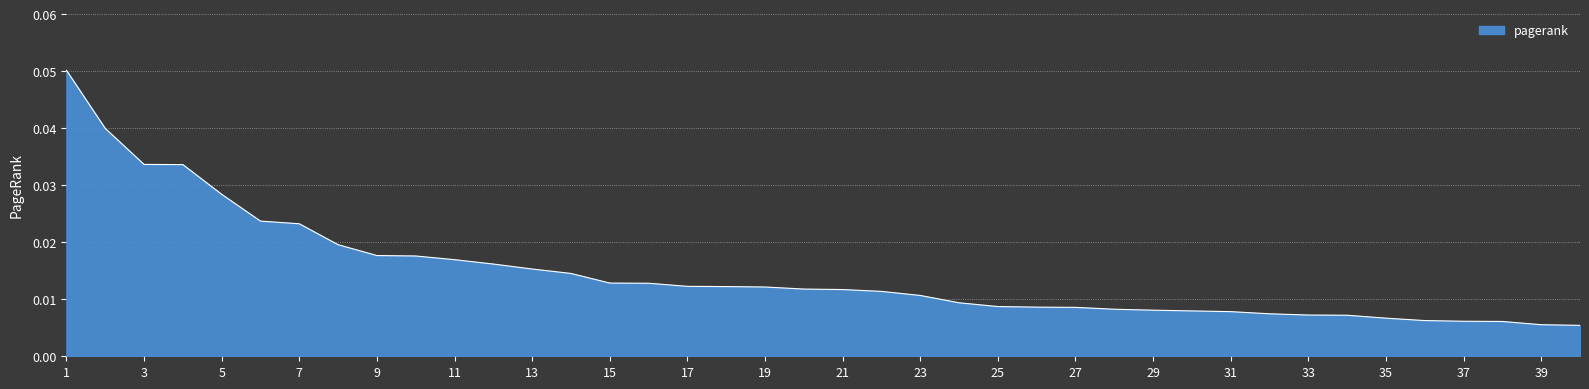

List the labels in order of value, largest first.

1, 2, 3, 4, 5, 6, 7, 8, 9, 10, 11, 12, 13, 14, 15, 16, 17, 18, 19, 20, 21, 22, 23, 24, 25, 26, 27, 28, 29, 30, 31, 32, 33, 34, 35, 36, 37, 38, 39, 40